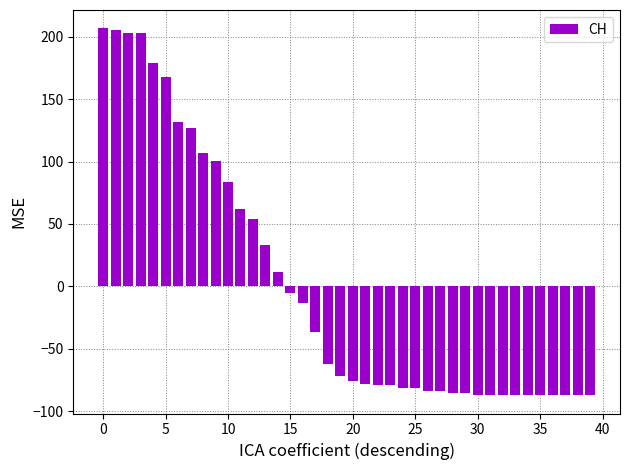

How many bars are there in total?

40